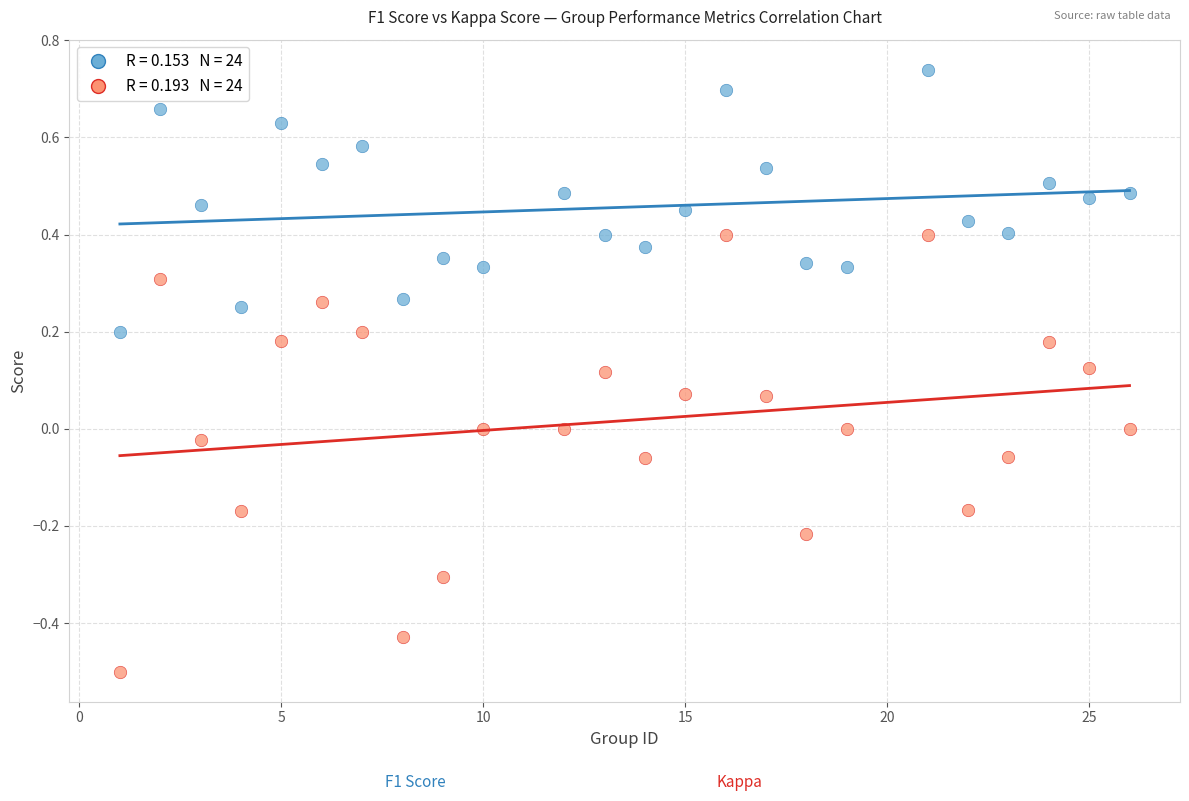

Across all data points, what is the range of X values (max minus min)?

25.0